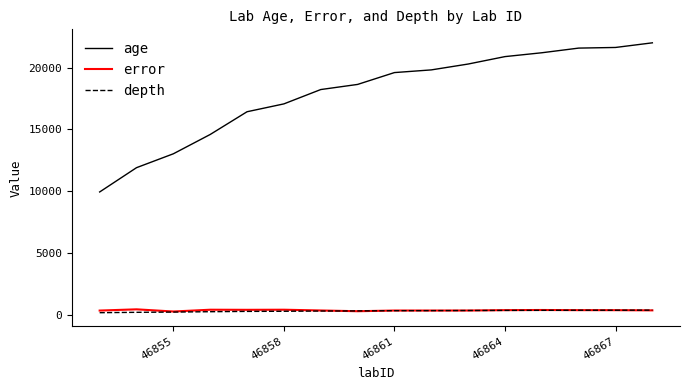

What is the greatest value displayed?

21998.9